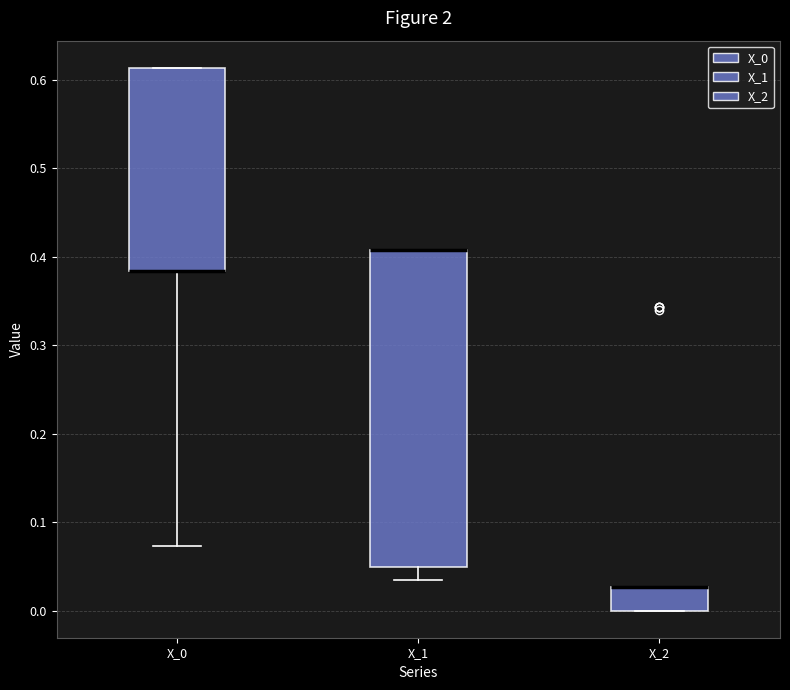

Which box is the tallest, from its lower edge to its upper edge?

X_1